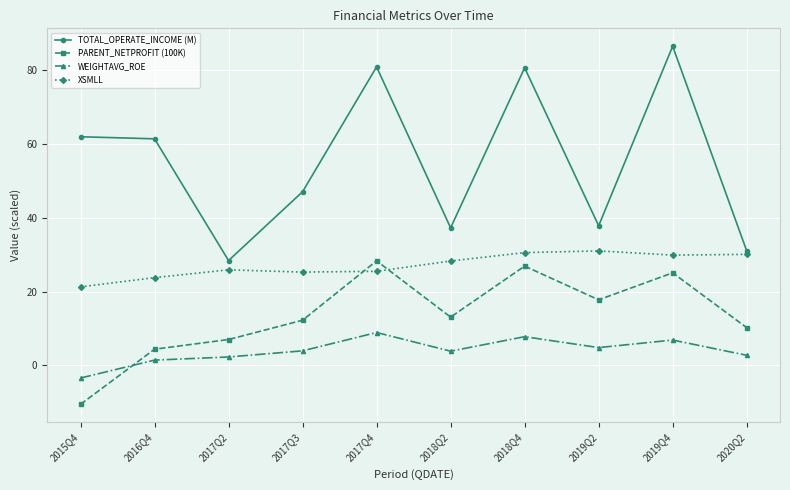

Which series has the widest spread of values?

TOTAL_OPERATE_INCOME (M)